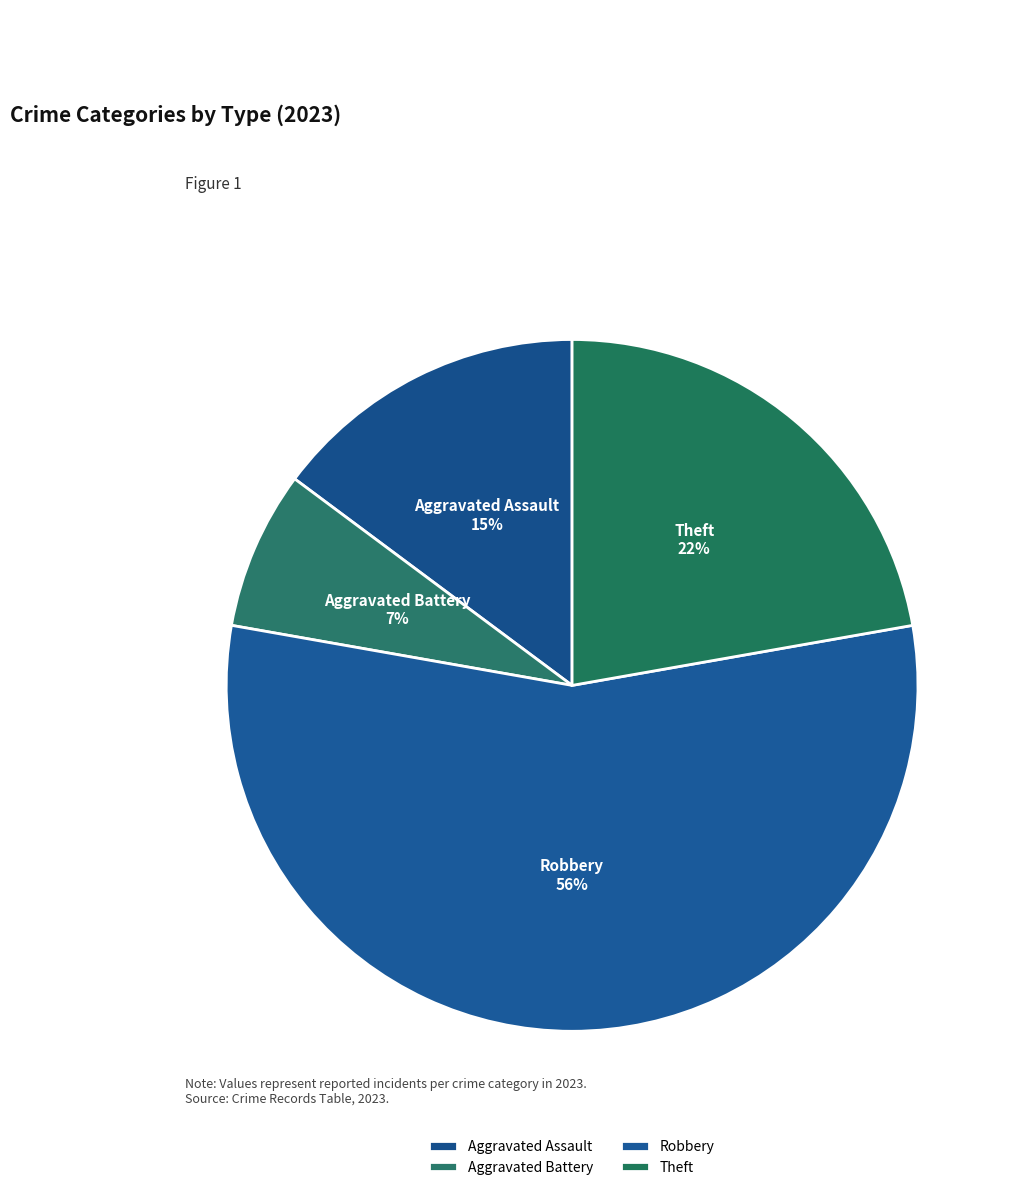

Is Robbery the majority of the pie?

Yes